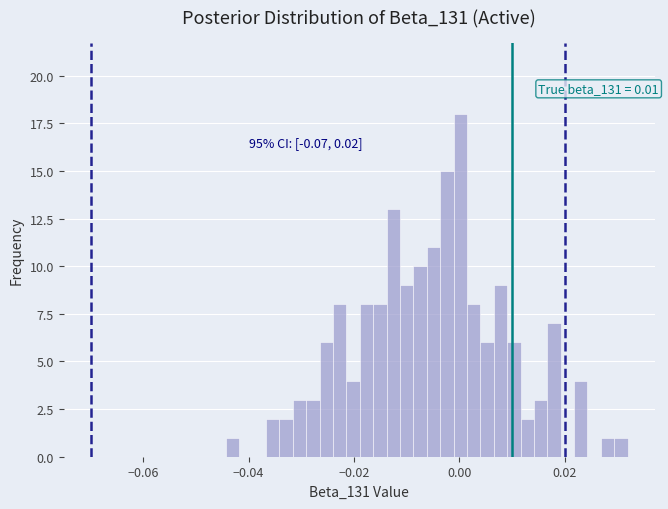

Around what value on the x-axis is the tallest bar? Give the approximate position of its centre, as read against the axis.

0.000